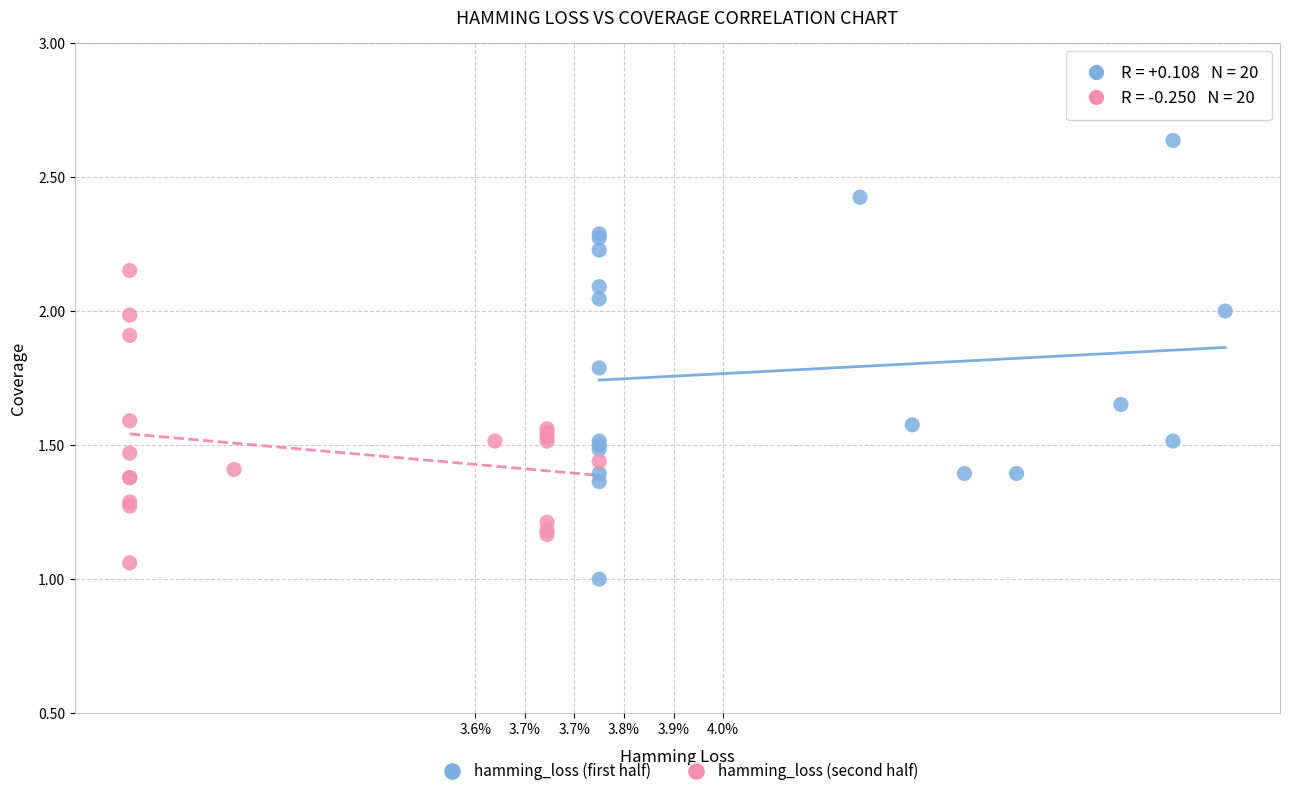

Which series contains the highest Y value?

hamming_loss (first half)